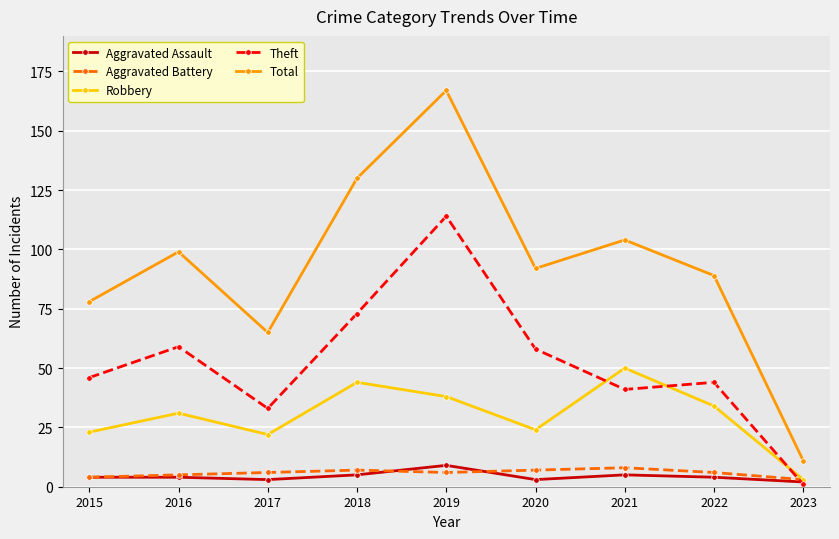

In Aggravated Battery, how many points are lower than both neighbors (excluding endpoints)?

1